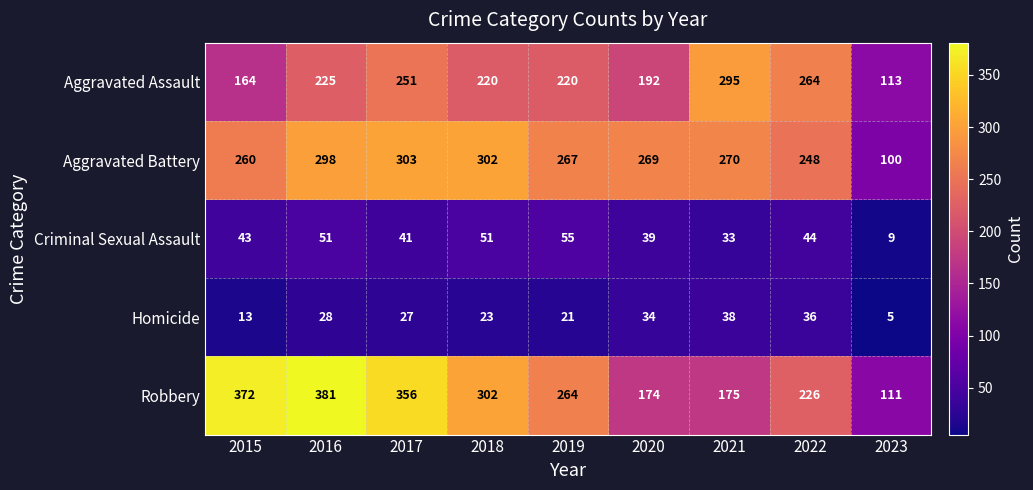

At 2022, list the series in order from smallest to largest.

Homicide, Criminal Sexual Assault, Robbery, Aggravated Battery, Aggravated Assault